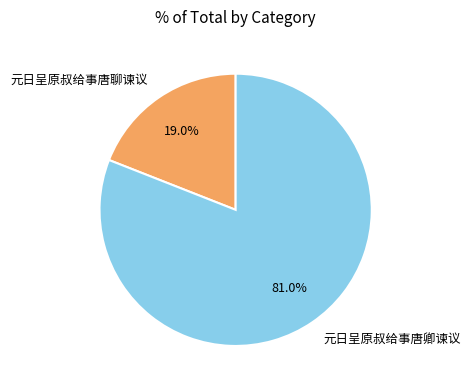

What is the ratio of the value at 元日呈原叔给事唐聊谏议 to the value at 元日呈原叔给事唐卿谏议?

0.2